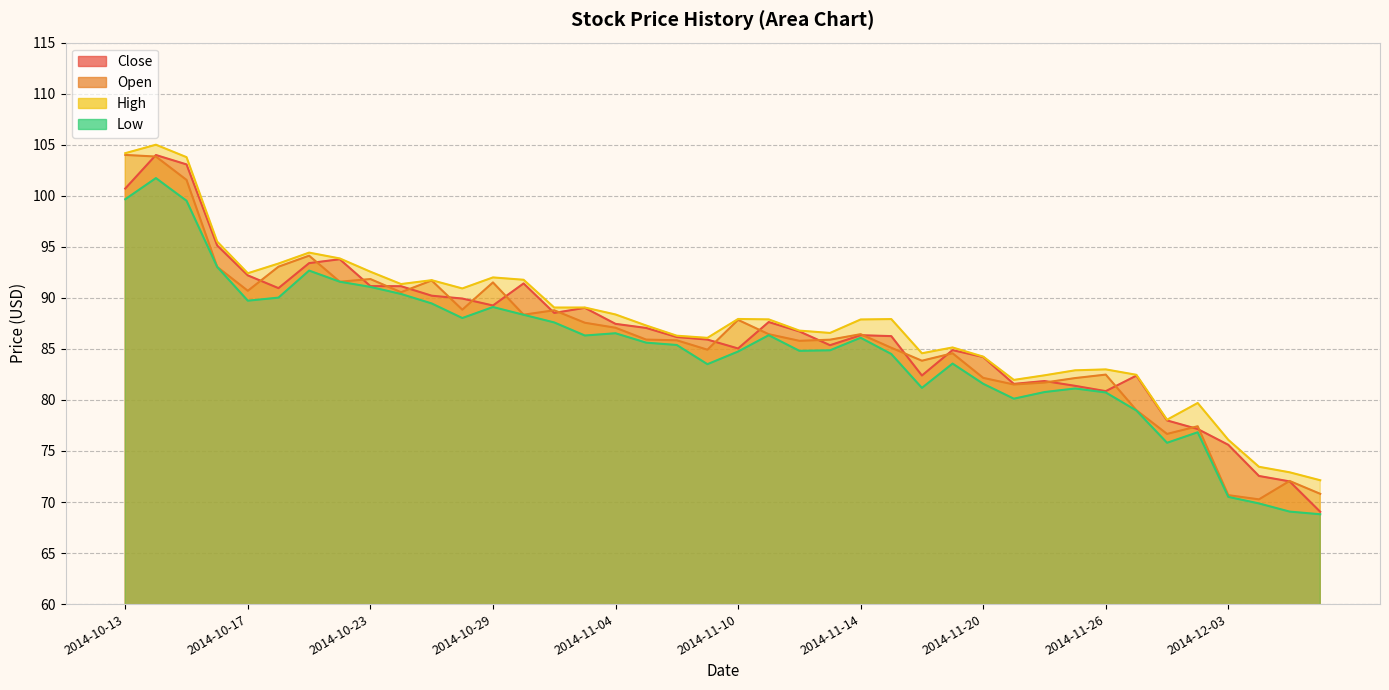

Rank the categories by High value from lowest to highest.

2014-12-08, 2014-12-05, 2014-12-04, 2014-12-03, 2014-12-01, 2014-12-02, 2014-11-21, 2014-11-24, 2014-11-28, 2014-11-25, 2014-11-26, 2014-11-20, 2014-11-18, 2014-11-19, 2014-11-07, 2014-11-06, 2014-11-13, 2014-11-12, 2014-11-05, 2014-11-14, 2014-11-11, 2014-11-17, 2014-11-10, 2014-11-04, 2014-10-31, 2014-11-03, 2014-10-28, 2014-10-24, 2014-10-27, 2014-10-30, 2014-10-29, 2014-10-17, 2014-10-23, 2014-10-20, 2014-10-22, 2014-10-21, 2014-10-16, 2014-10-15, 2014-10-13, 2014-10-14